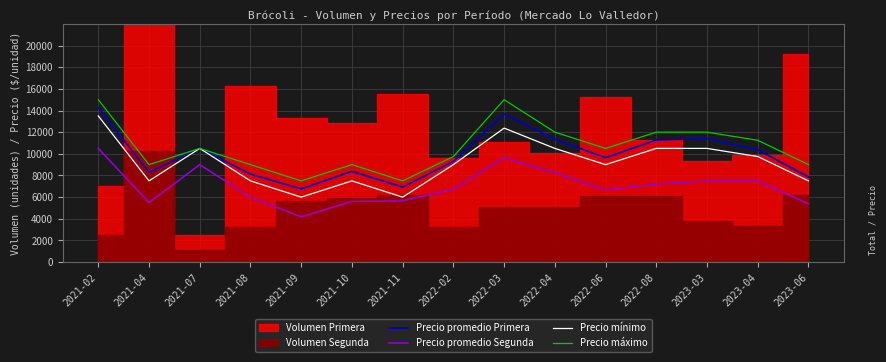

True or false: Precio promedio Segunda and Precio máximo cross at least once.

False